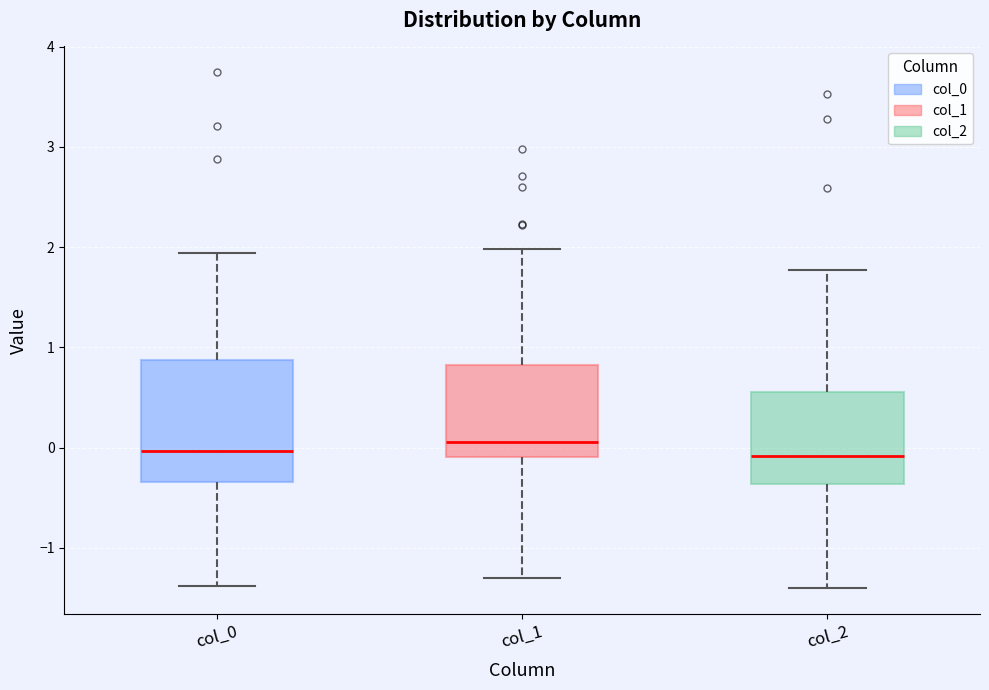

Reading left to right, read every box against the y-axis: the position of its median line, the range the box covers, and the ends of its whiskers. The values are not printed on the chart, so give them approximately, as read against the axis.

col_0: median 0.0, box -0.3 to 0.9, whiskers -1.4 to 1.9
col_1: median 0.1, box -0.1 to 0.8, whiskers -1.3 to 2.0
col_2: median -0.1, box -0.4 to 0.6, whiskers -1.4 to 1.8